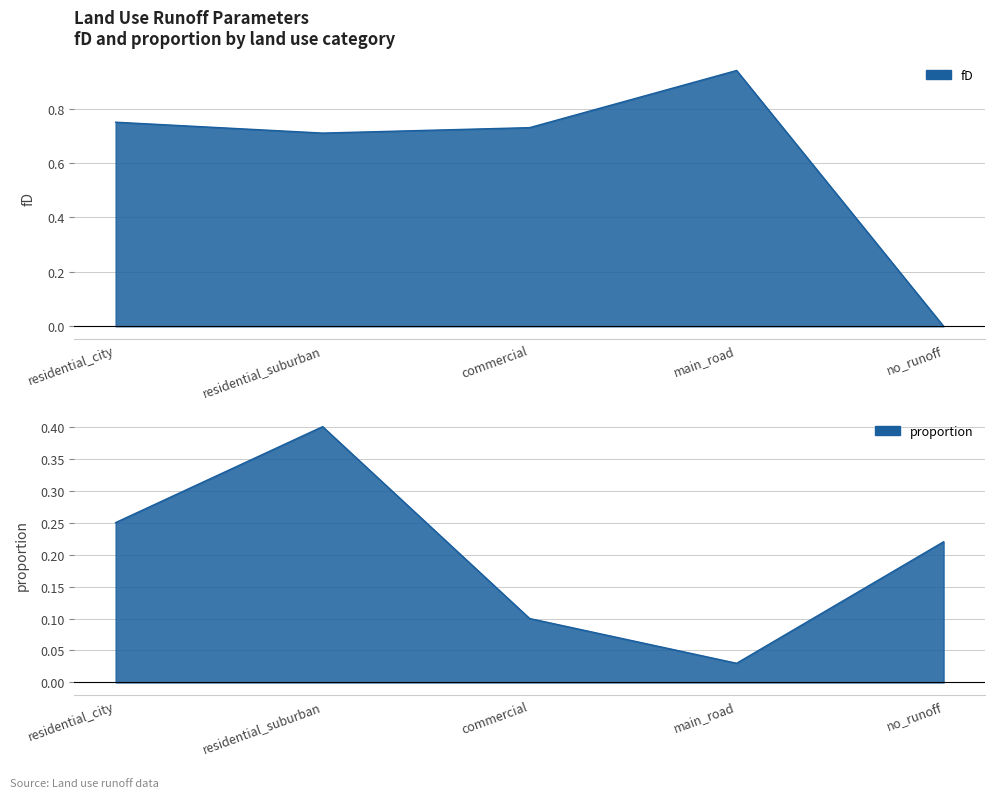

Rank the series by their average value, from lowest to highest.

proportion, fD